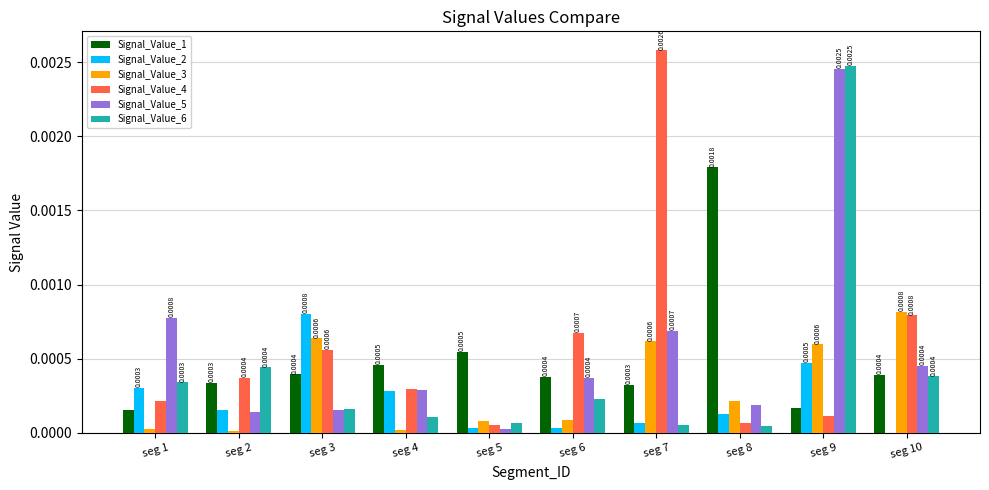

Is the value of Signal_Value_4 at seg 9 greater than the value of Signal_Value_2 at seg 1?

No